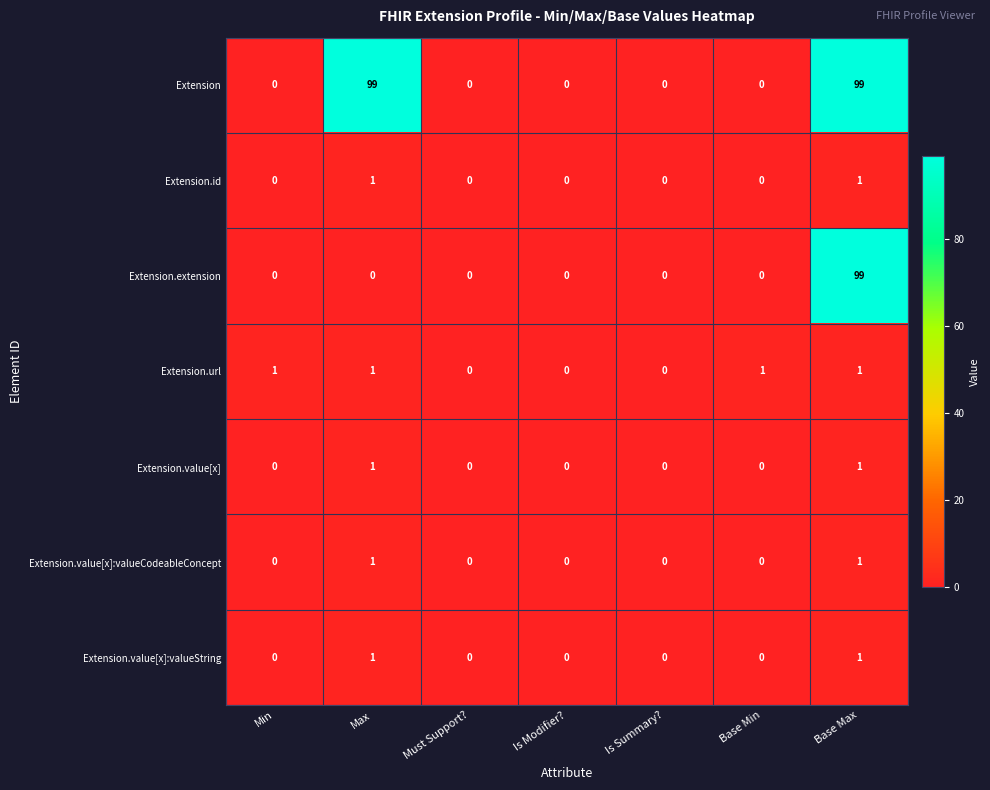

What is the difference between the highest and lowest values at Base Max?

98